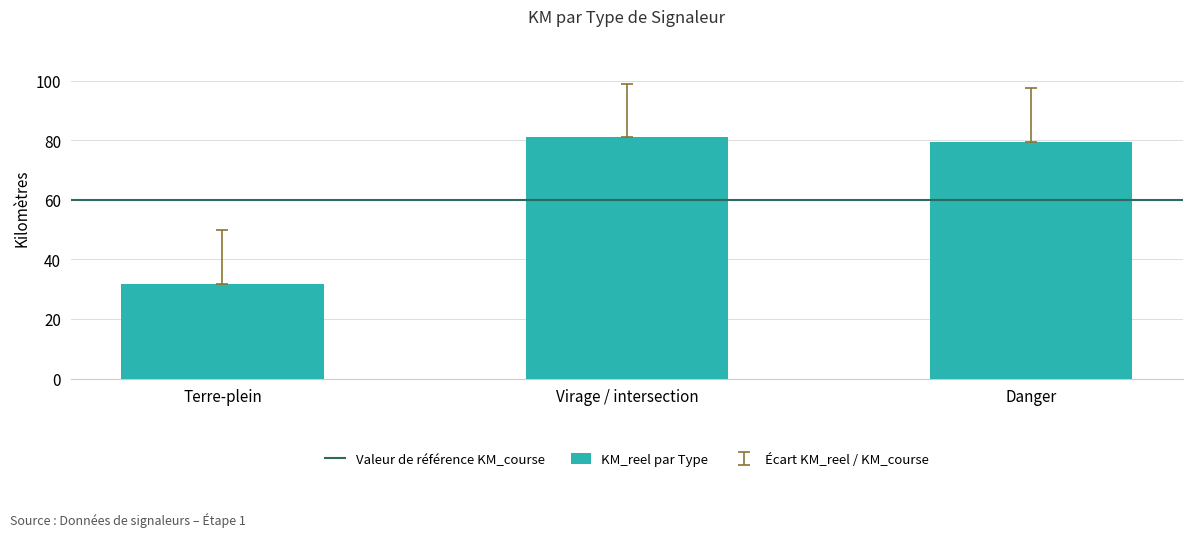

Read the value at Danger.

79.5